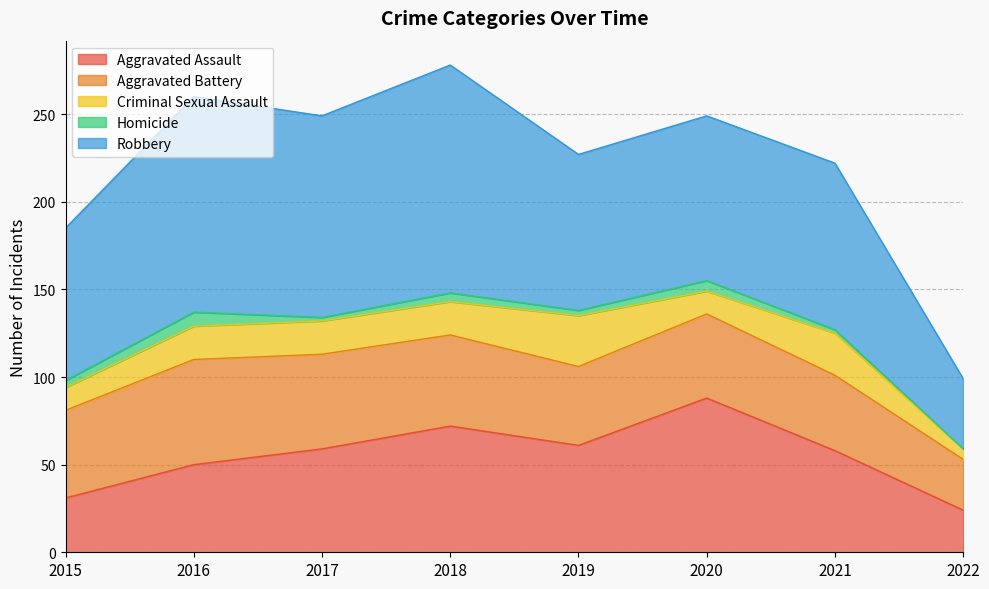

What are all the series names shown in the legend?

Aggravated Assault, Aggravated Battery, Criminal Sexual Assault, Homicide, Robbery